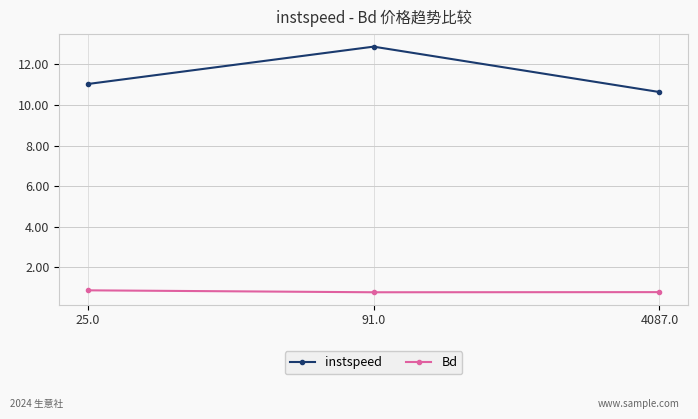

Reading left to right, extract all data points from this chart.

instspeed: 11.0	12.9	10.6
Bd: 0.9	0.8	0.8